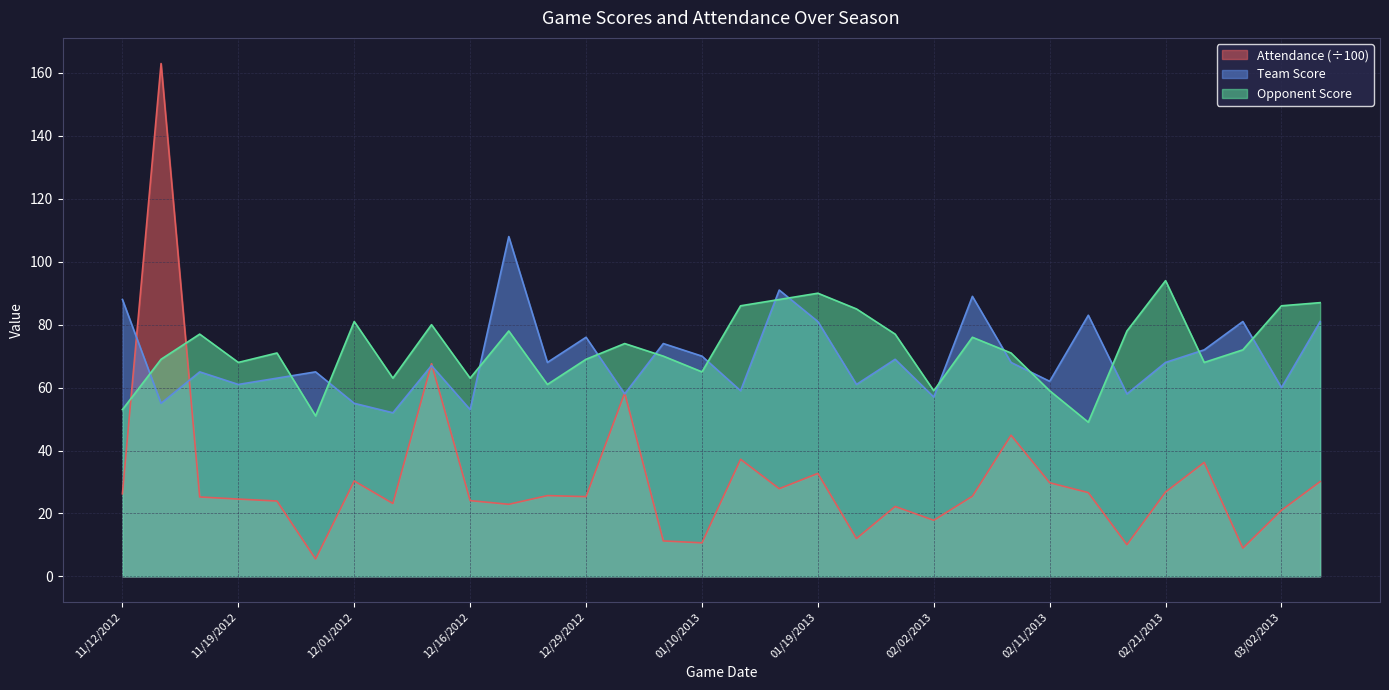

What is the average value of the Attendance series?

30.6